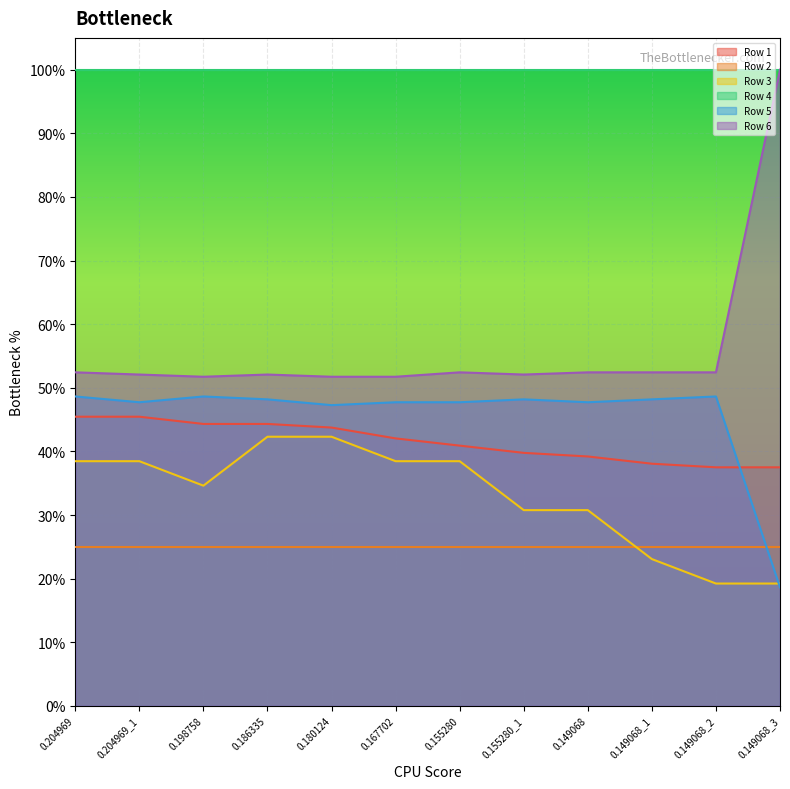

At which label is Row 6 closest to 0?

0.198758